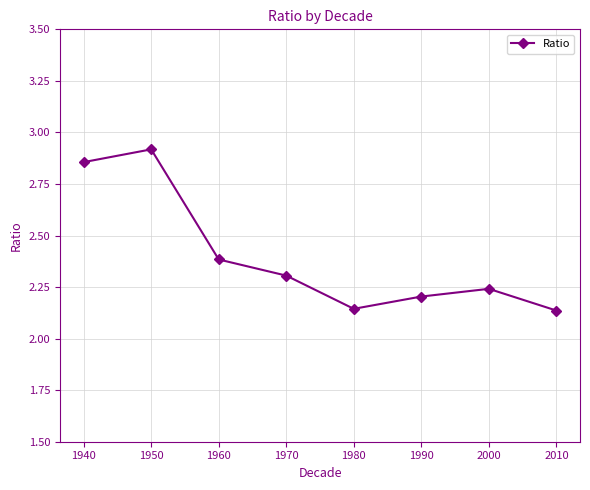

Which has a higher value, 2000 or 1950?

1950